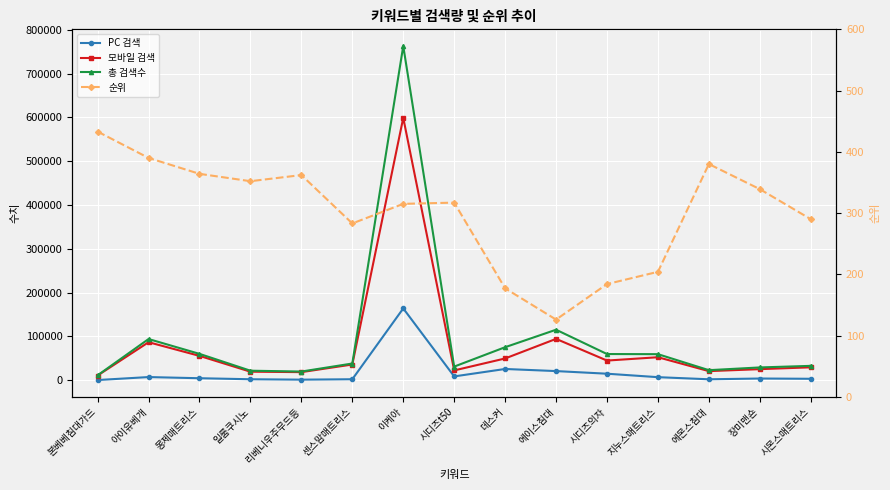

How many data points does each series have?

15